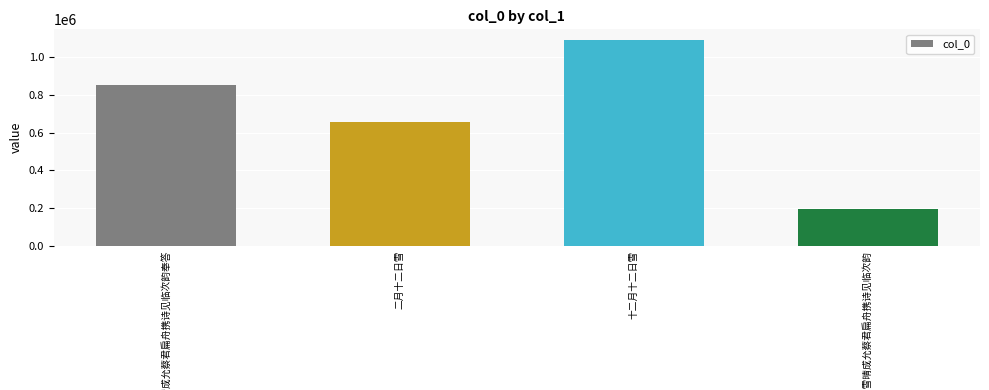

Reading left to right, list all the values displayed in this chart.

855076	658921	1093244	194724